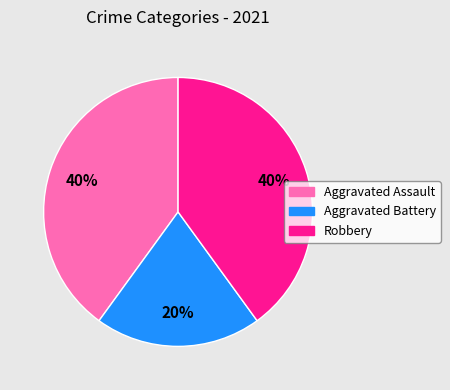

To the nearest percent, what is the difference between the largest and smallest slice percentages?

20%